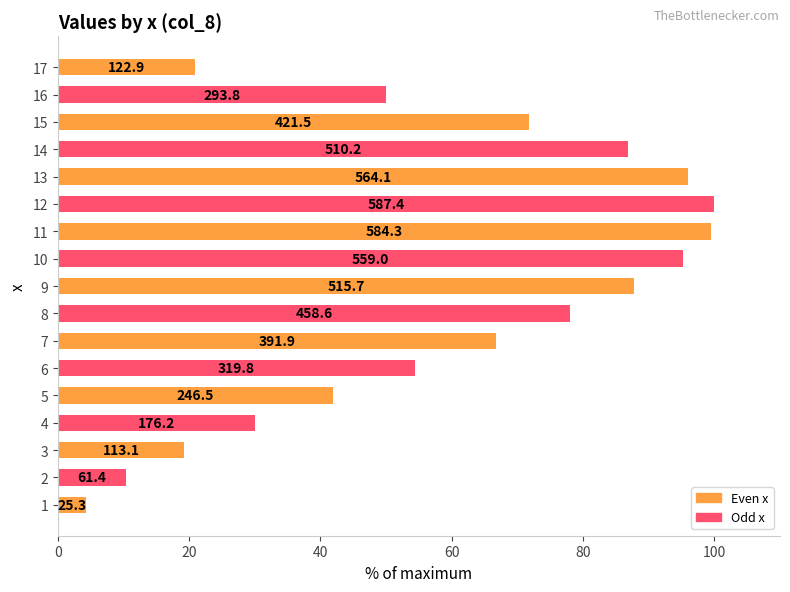

Are the bars grouped side by side (vs. stacked)?

No